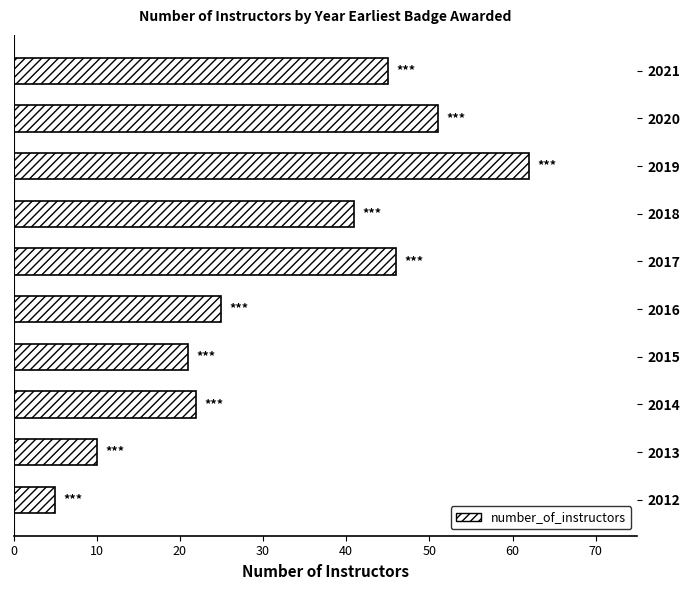

Reading bottom to top, extract all data points from this chart.

5	10	22	21	25	46	41	62	51	45